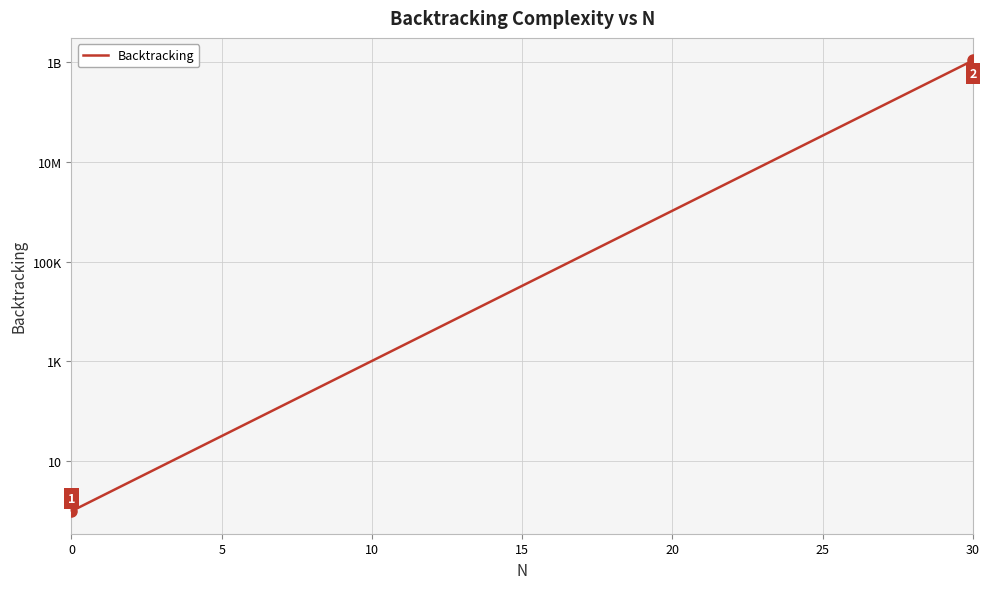

True or false: the data shows 58865 at 18.

False